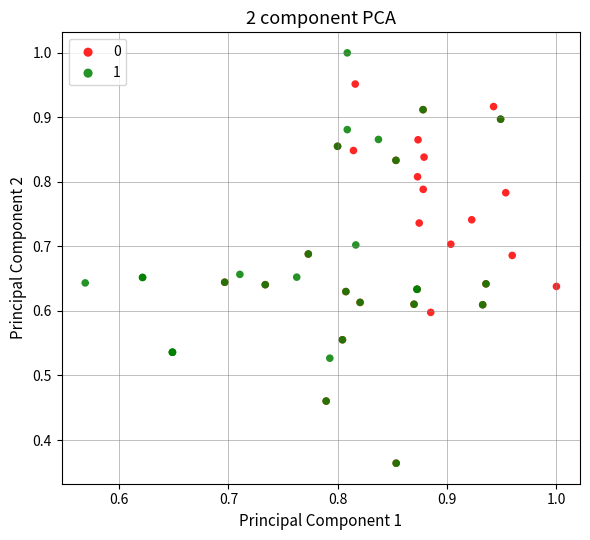

Which series has the widest spread of Y values?

1